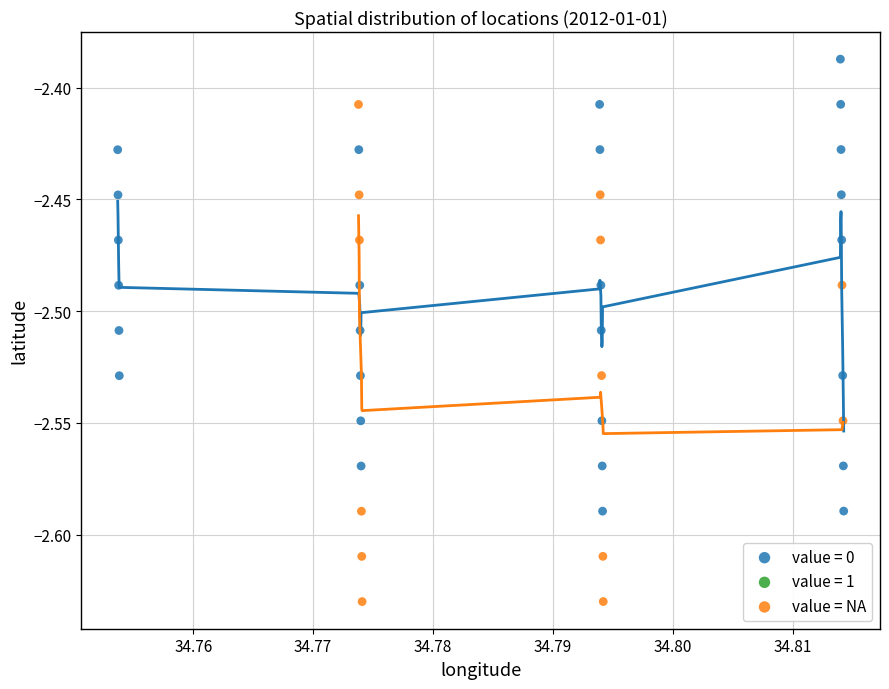

Which series reaches the minimum Y coordinate?

value = NA